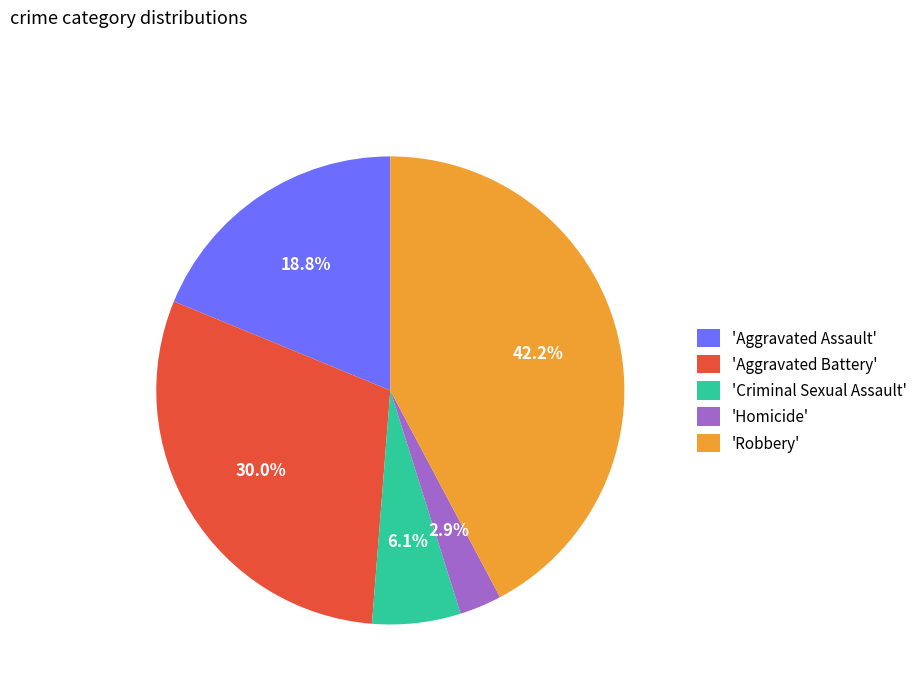

Is there a majority slice in this chart?

No